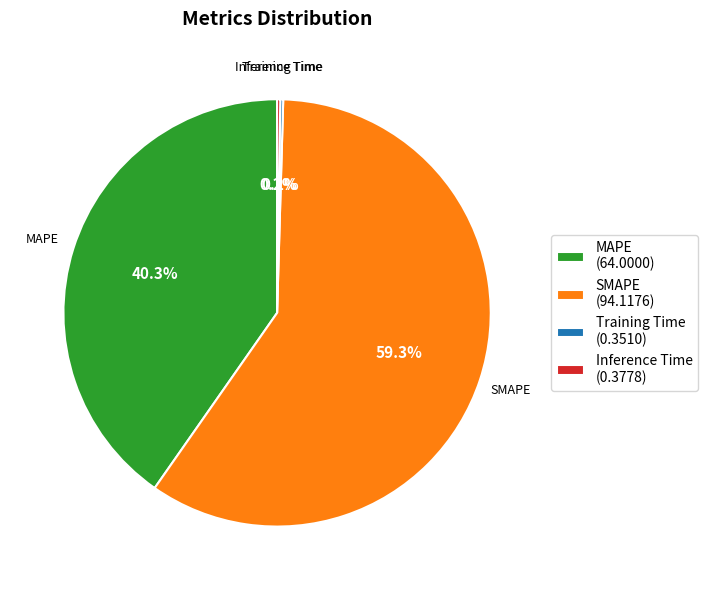

To the nearest percent, what is the average slice percentage?

25%